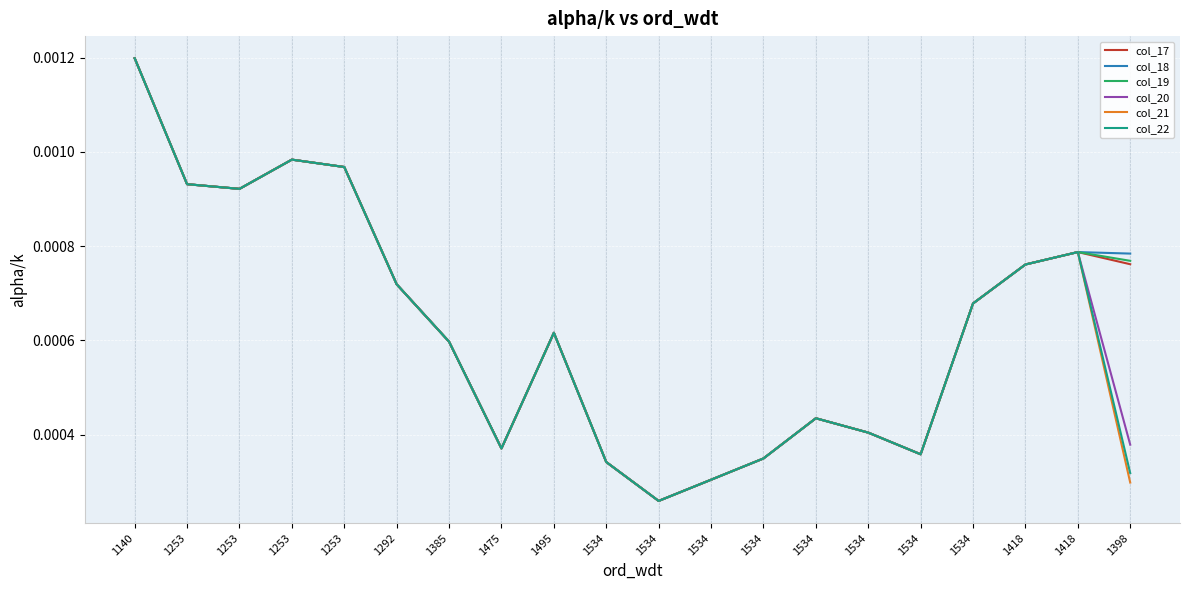

Is this an area chart (filled region under the line)?

No